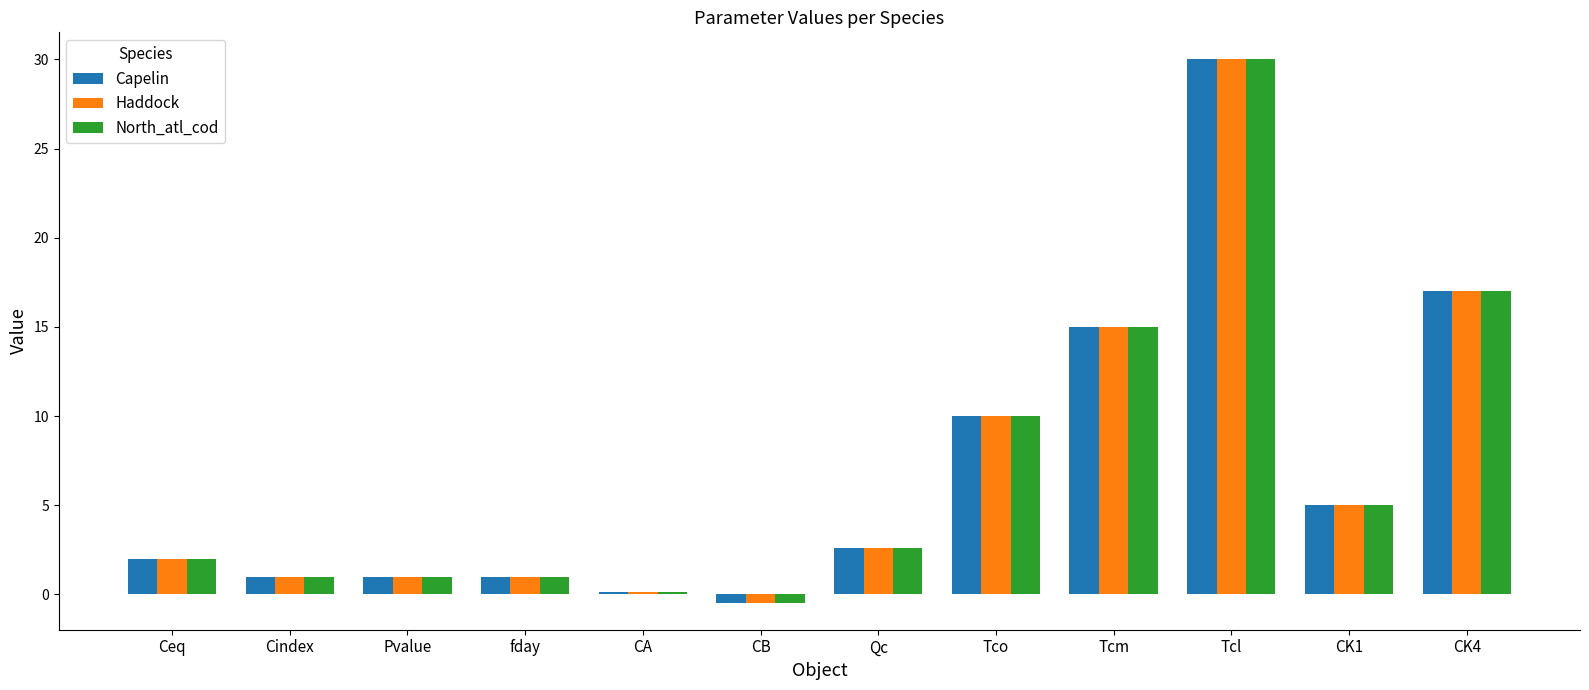

Reading left to right, transcribe all the data shown in this chart.

Capelin: Ceq=2.0	Cindex=1.0	Pvalue=1.0	fday=1.0	CA=0.1	CB=-0.5	Qc=2.6	Tco=10.0	Tcm=15.0	Tcl=30.0	CK1=5.0	CK4=17.0
Haddock: Ceq=2.0	Cindex=1.0	Pvalue=1.0	fday=1.0	CA=0.1	CB=-0.5	Qc=2.6	Tco=10.0	Tcm=15.0	Tcl=30.0	CK1=5.0	CK4=17.0
North_atl_cod: Ceq=2.0	Cindex=1.0	Pvalue=1.0	fday=1.0	CA=0.1	CB=-0.5	Qc=2.6	Tco=10.0	Tcm=15.0	Tcl=30.0	CK1=5.0	CK4=17.0